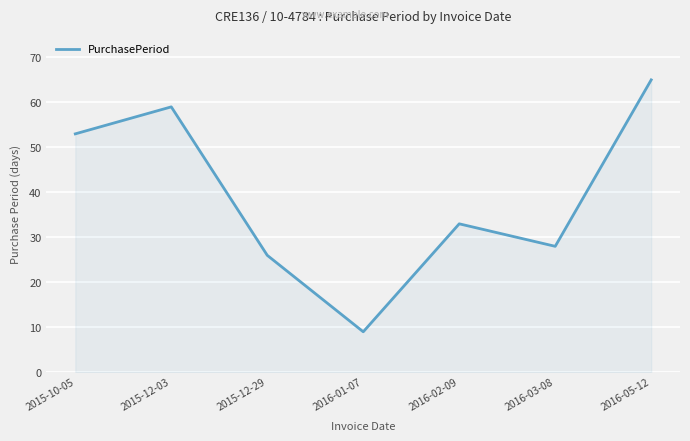

Reading left to right, list all the values displayed in this chart.

2015-10-05=53	2015-12-03=59	2015-12-29=26	2016-01-07=9	2016-02-09=33	2016-03-08=28	2016-05-12=65